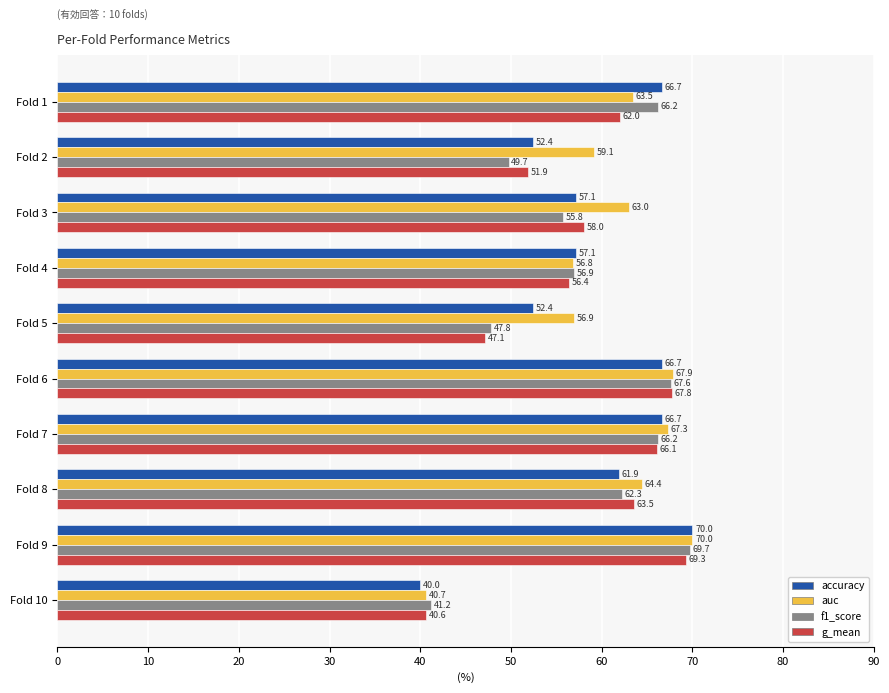

Where is f1_score nearest to the value 55?

Fold 3